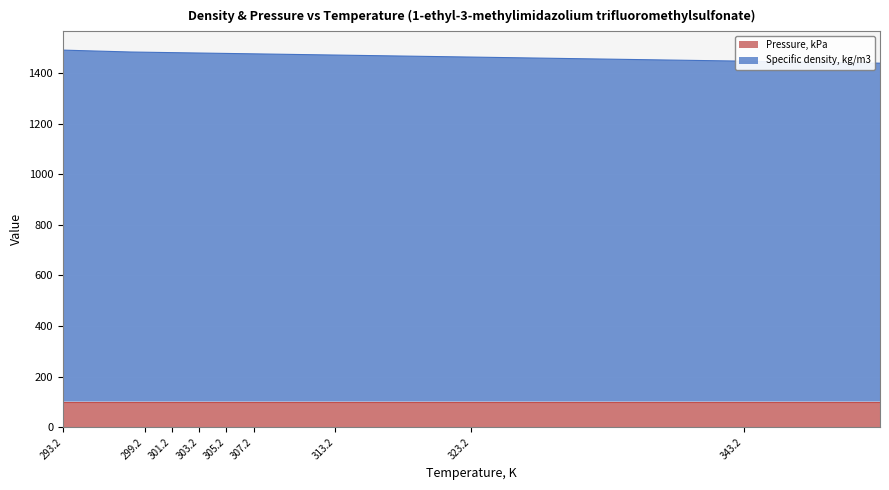

Approximately how many times larger is the value at 313.2 compared to 304.2?

1.0